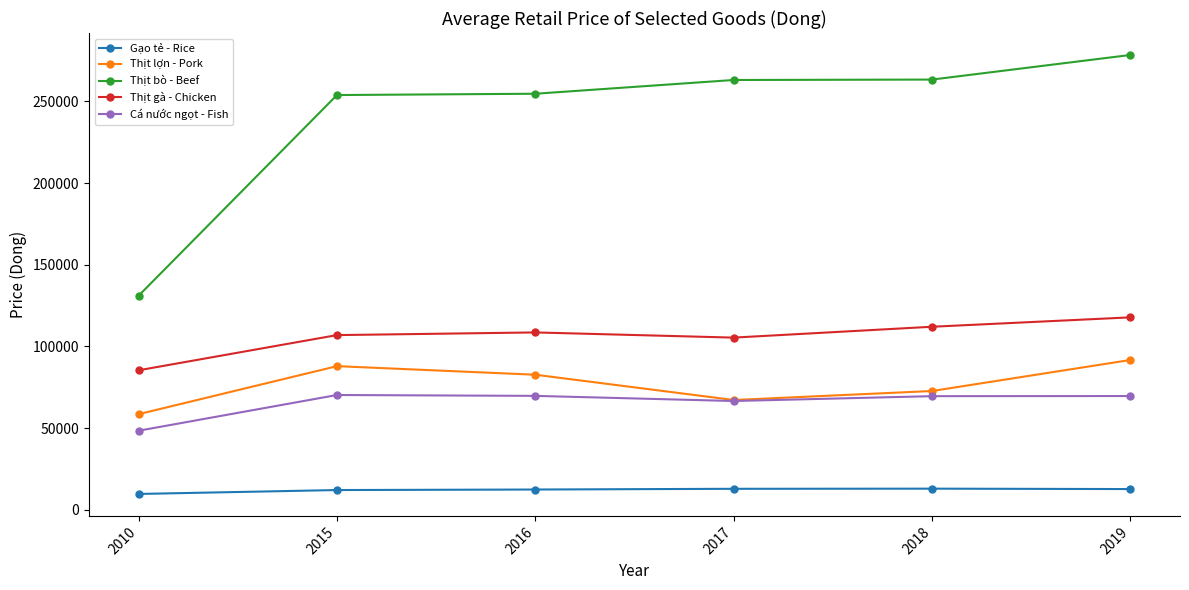

Rank the series by their maximum value, from highest to lowest.

Thịt bò - Beef, Thịt gà - Chicken, Thịt lợn - Pork, Cá nước ngọt - Fish, Gạo tẻ - Rice